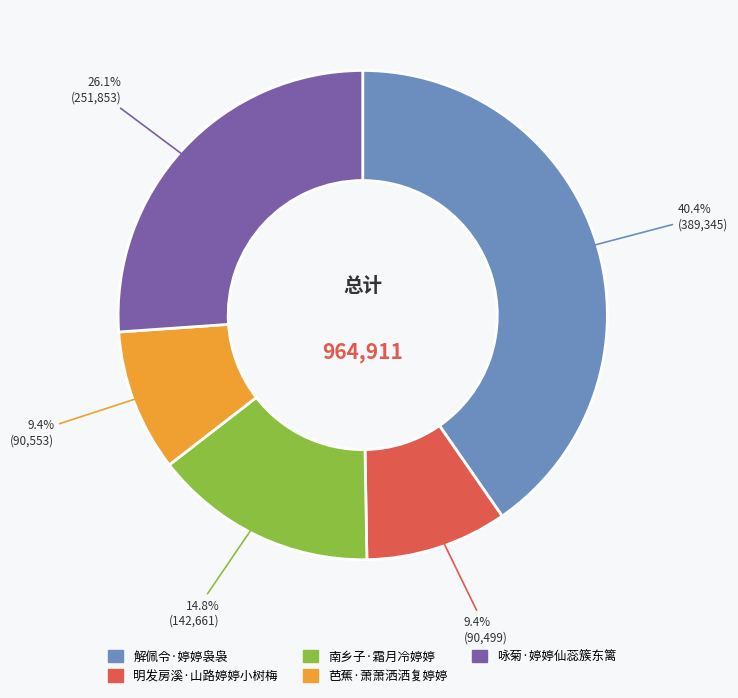

Does 芭蕉·萧萧洒洒复婷婷 account for over 50% of the chart?

No